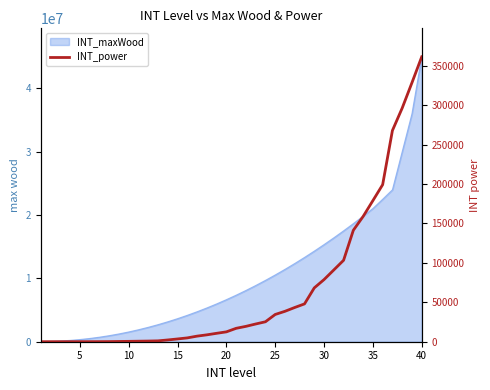

Does the chart display data point markers on the line(s)?

No